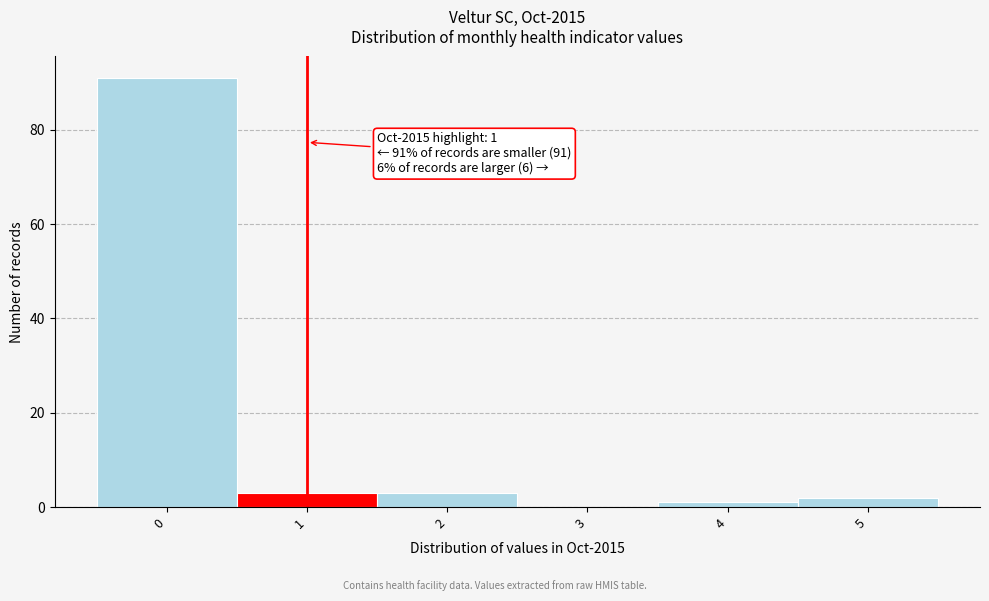

Reading left to right, list all the values displayed in this chart.

0=91	1=3	2=3	3=0	4=1	5=2